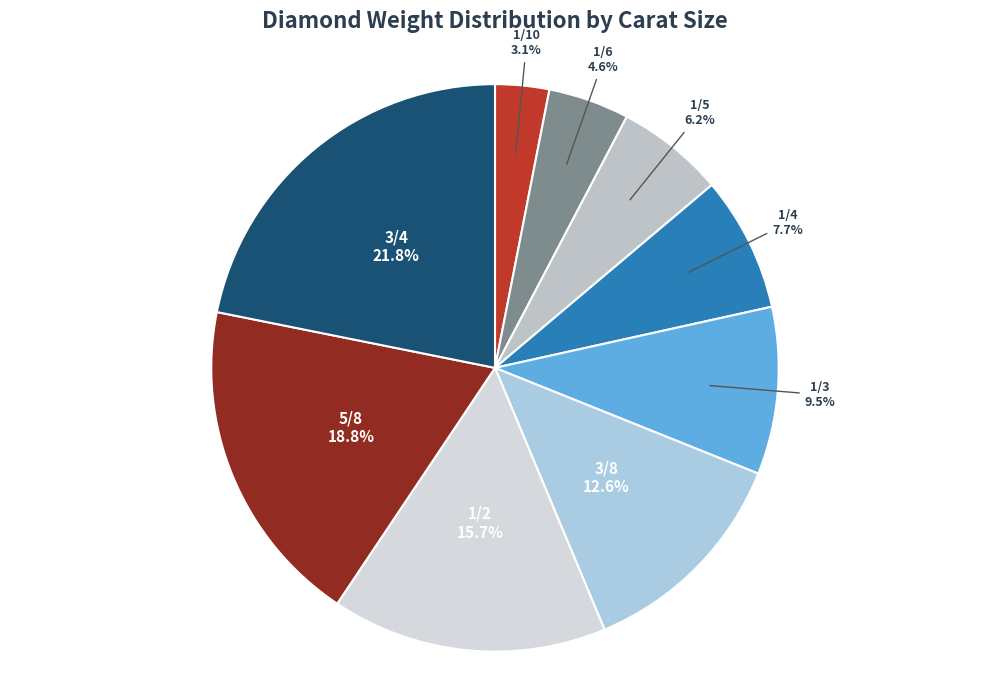

Rank the categories by value from highest to lowest.

3/4, 5/8, 1/2, 3/8, 1/3, 1/4, 1/5, 1/6, 1/10